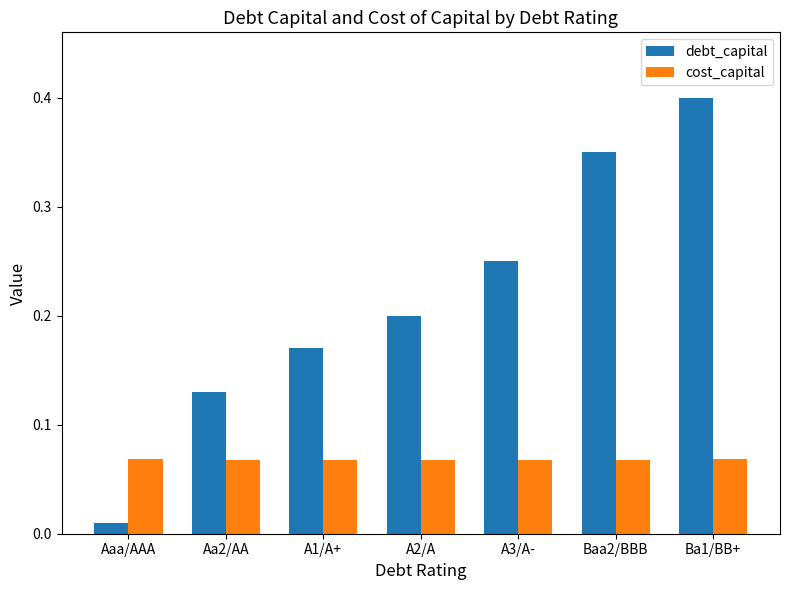

Count the number of data series in this chart.

2